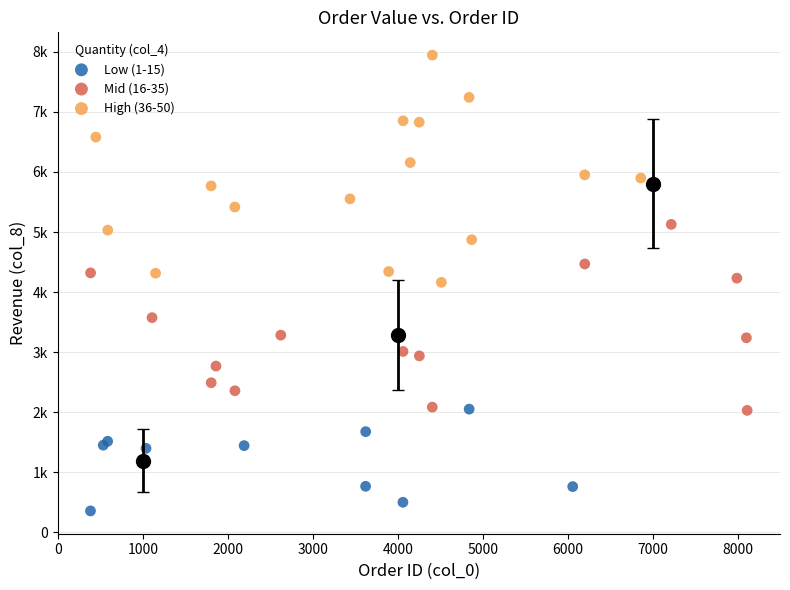

What are all the series names shown in the legend?

Low (1-15), Mid (16-35), High (36-50)